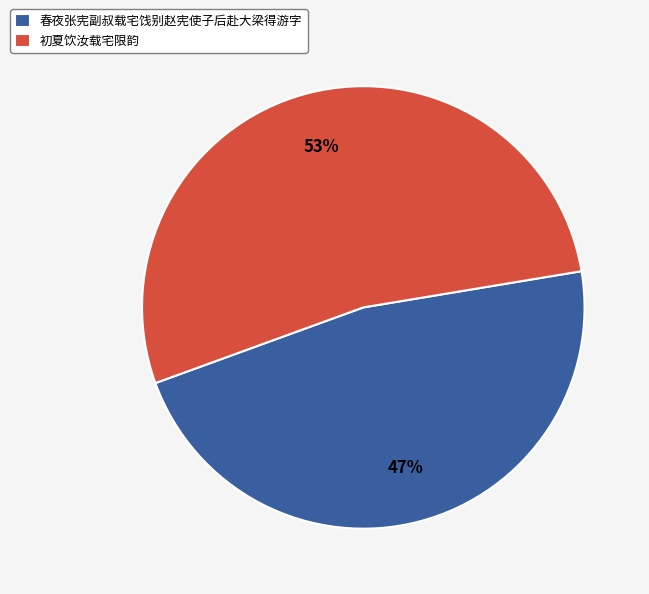

To the nearest percent, what is the combined percentage of 初夏饮汝载宅限韵 and 春夜张宪副叔载宅饯别赵宪使子后赴大梁得游字?

100%